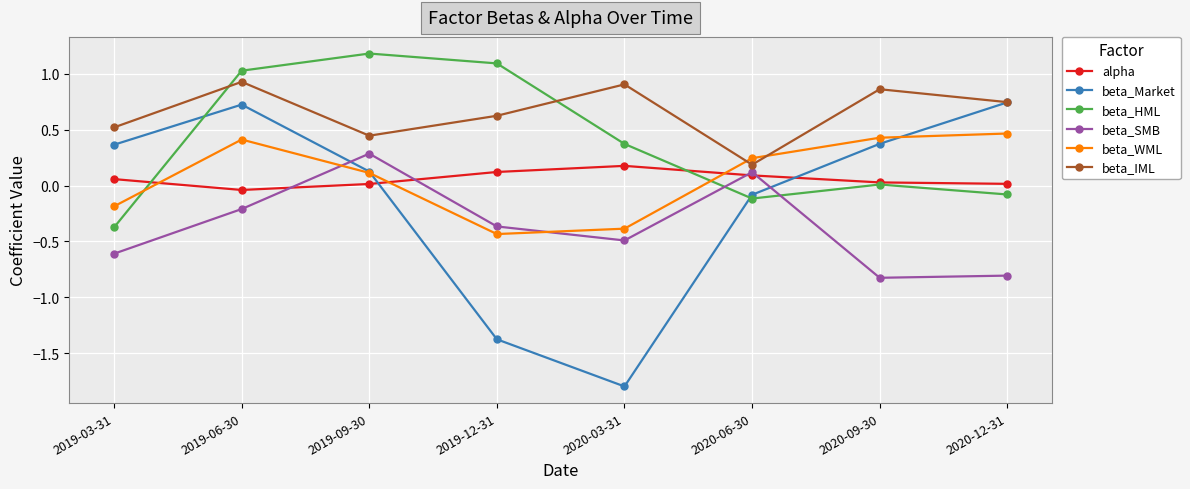

Which series changed the most between 2020-03-31 and 2020-06-30?

beta_Market